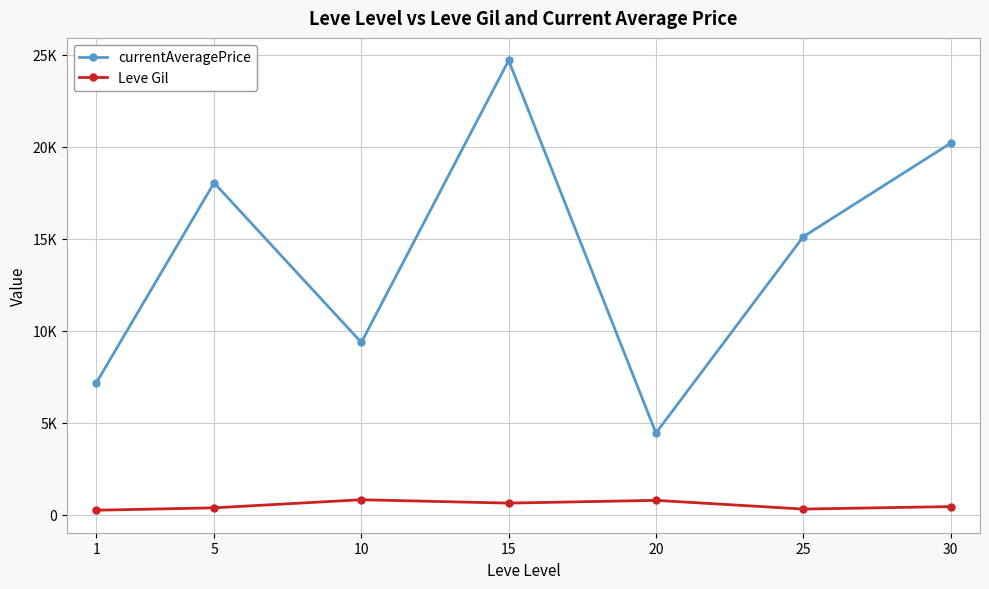

At which label is currentAveragePrice closest to 14568?

25